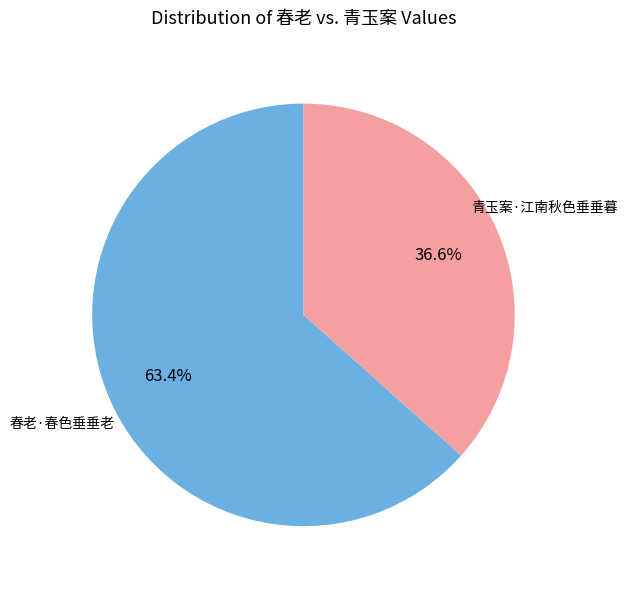

Is there any slice that represents more than half of the pie?

Yes